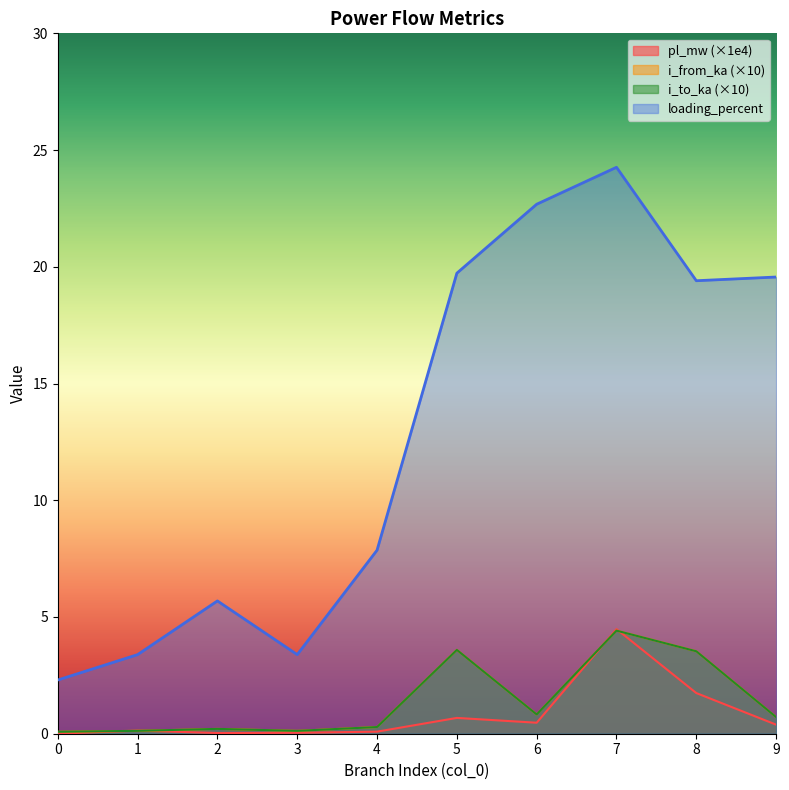

The value of pl_mw at 2 is 0.0. True or false?

False